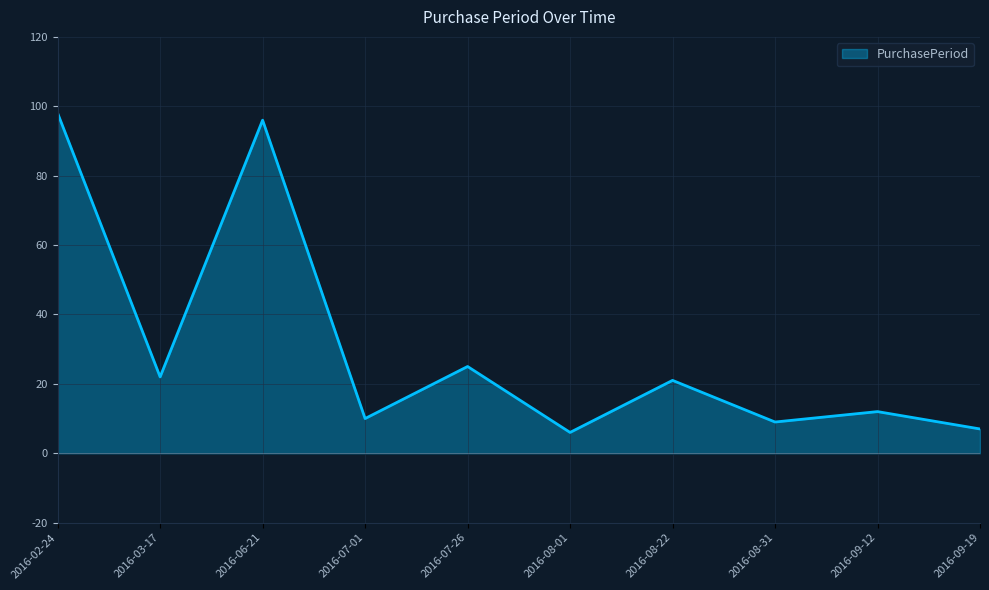

What is the difference between the maximum and minimum values?

92